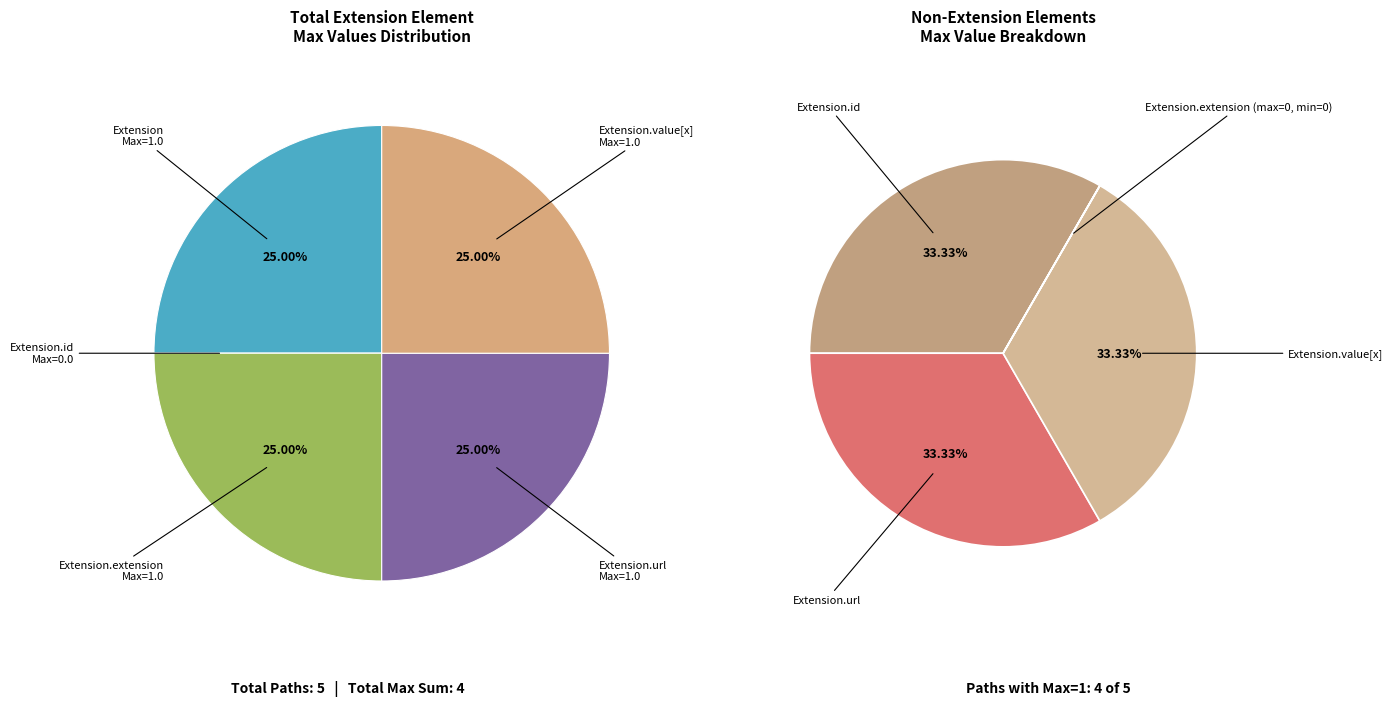

Which category has the smallest portion of the pie?

Extension.id